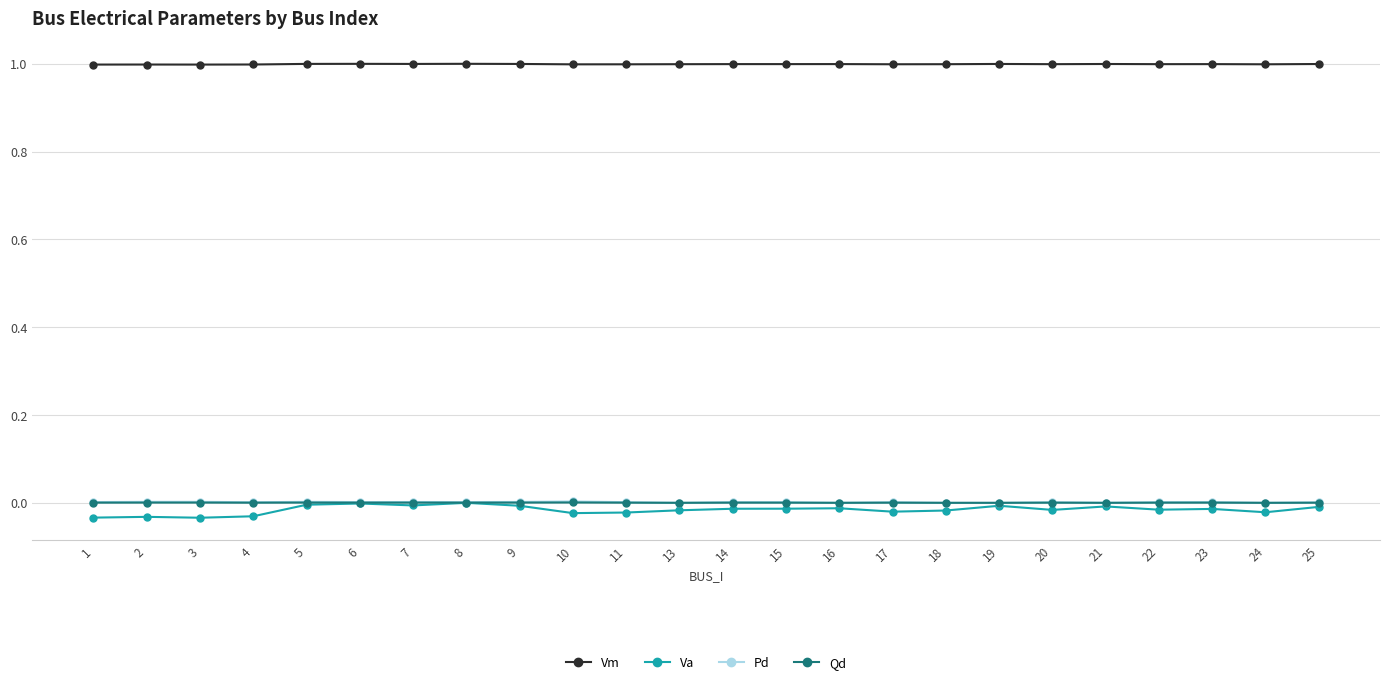

At how many categories does at least one series exceed 0?

24